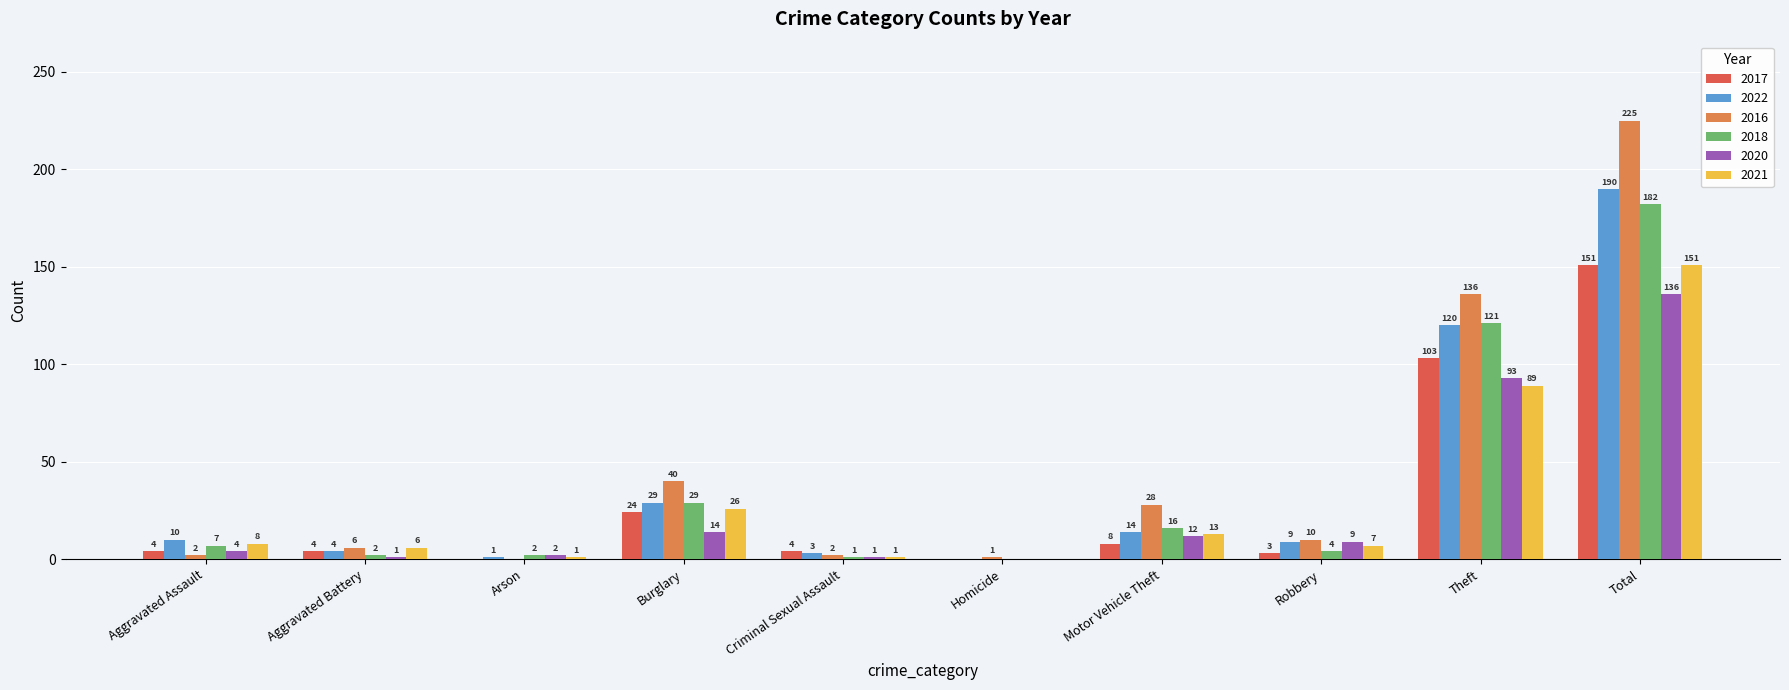

How many positive values does the 2017 series have?

8